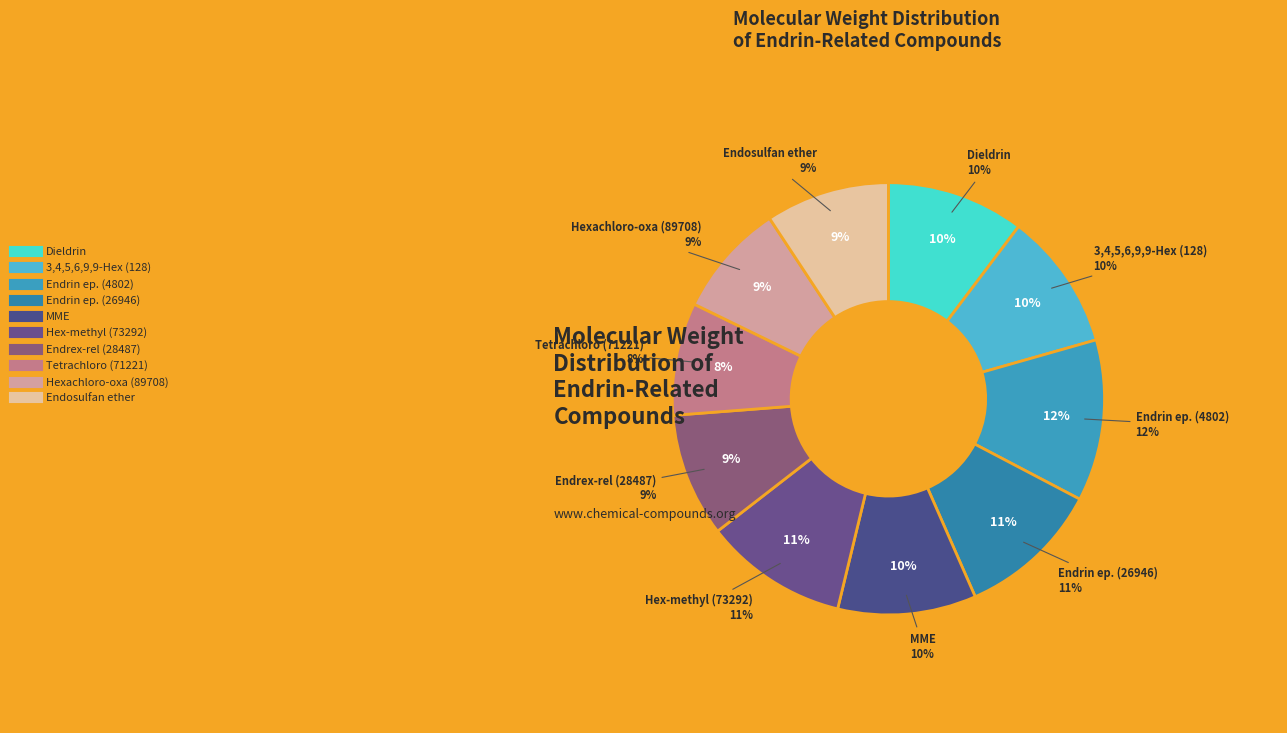

What is the largest slice in the pie chart?

4802-29-3 compound